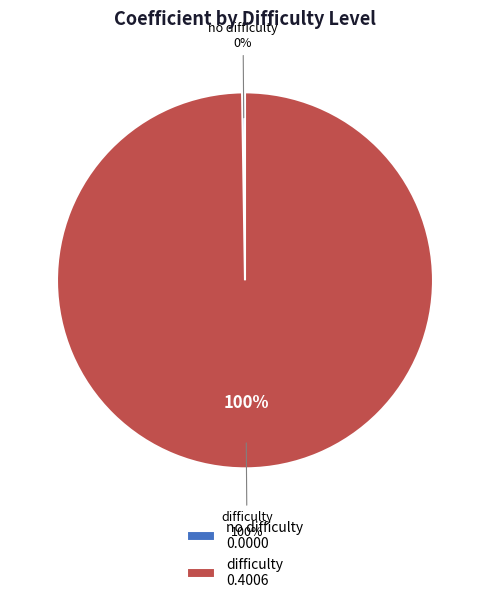

The no difficulty slice represents 1% of the pie. True or false?

False